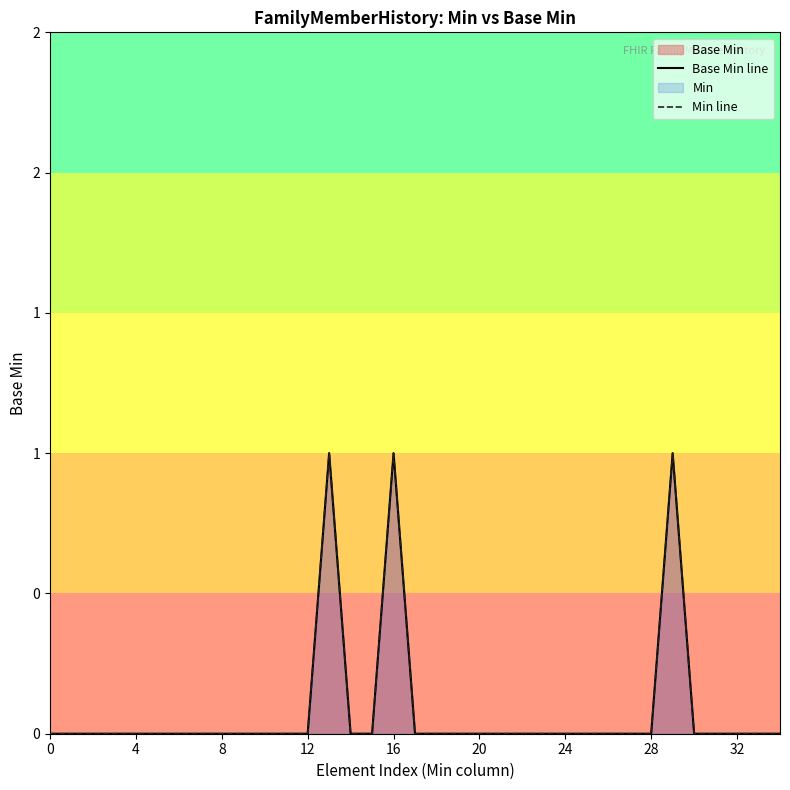

True or false: Base Min line has a value of 1 at 36.

False